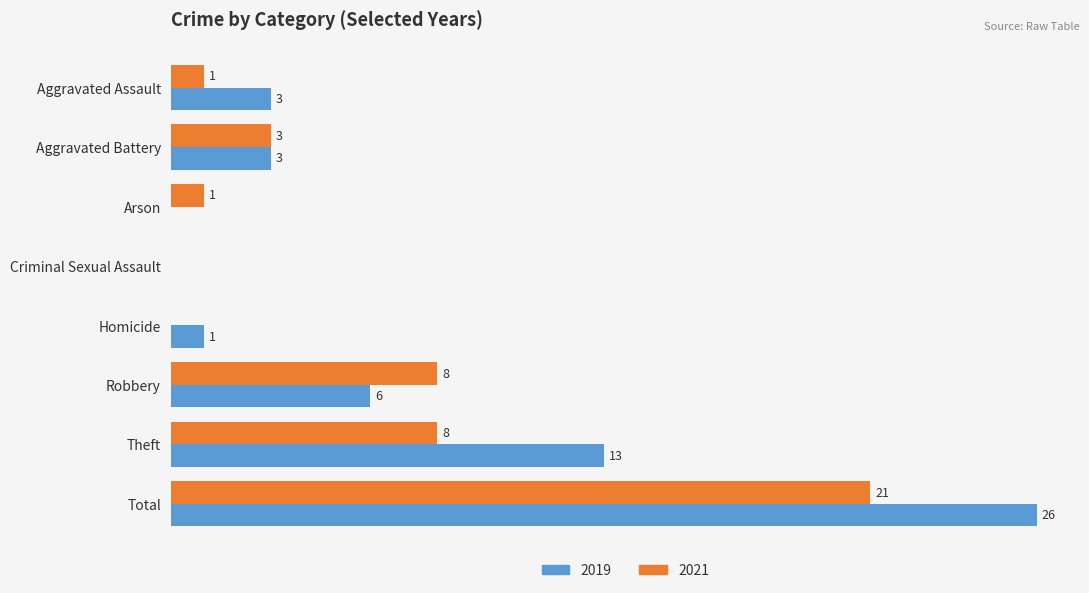

What are all the series names shown in the legend?

2019, 2021